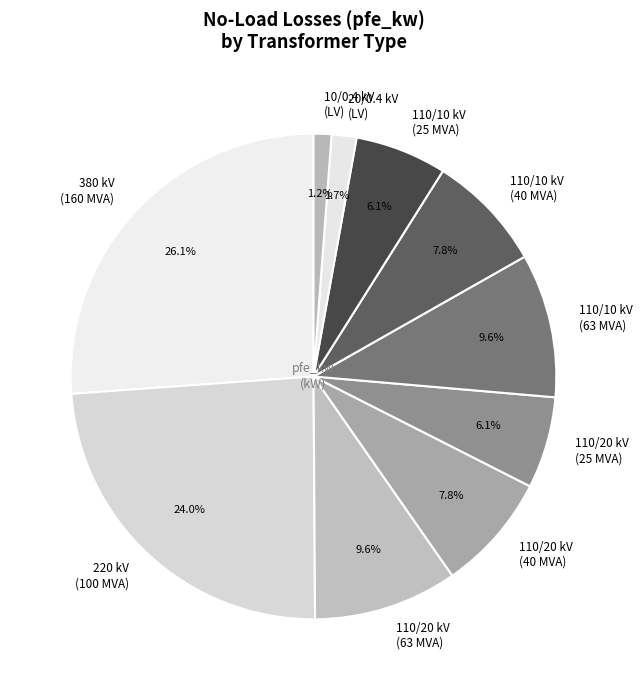

Which category has the biggest portion of the pie?

380 kV (160 MVA)